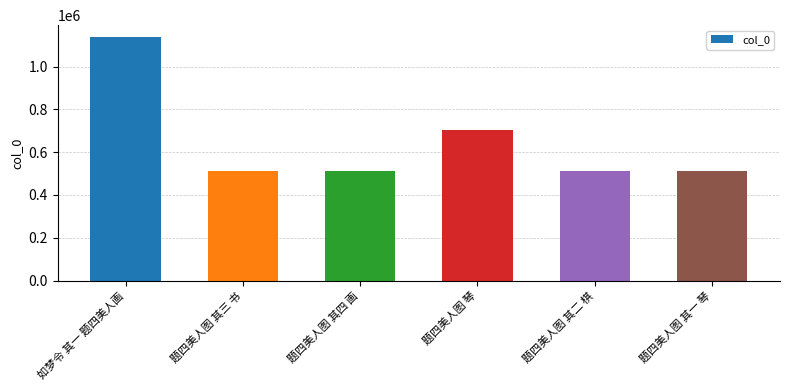

What is the difference between the second highest and second lowest values?

188518